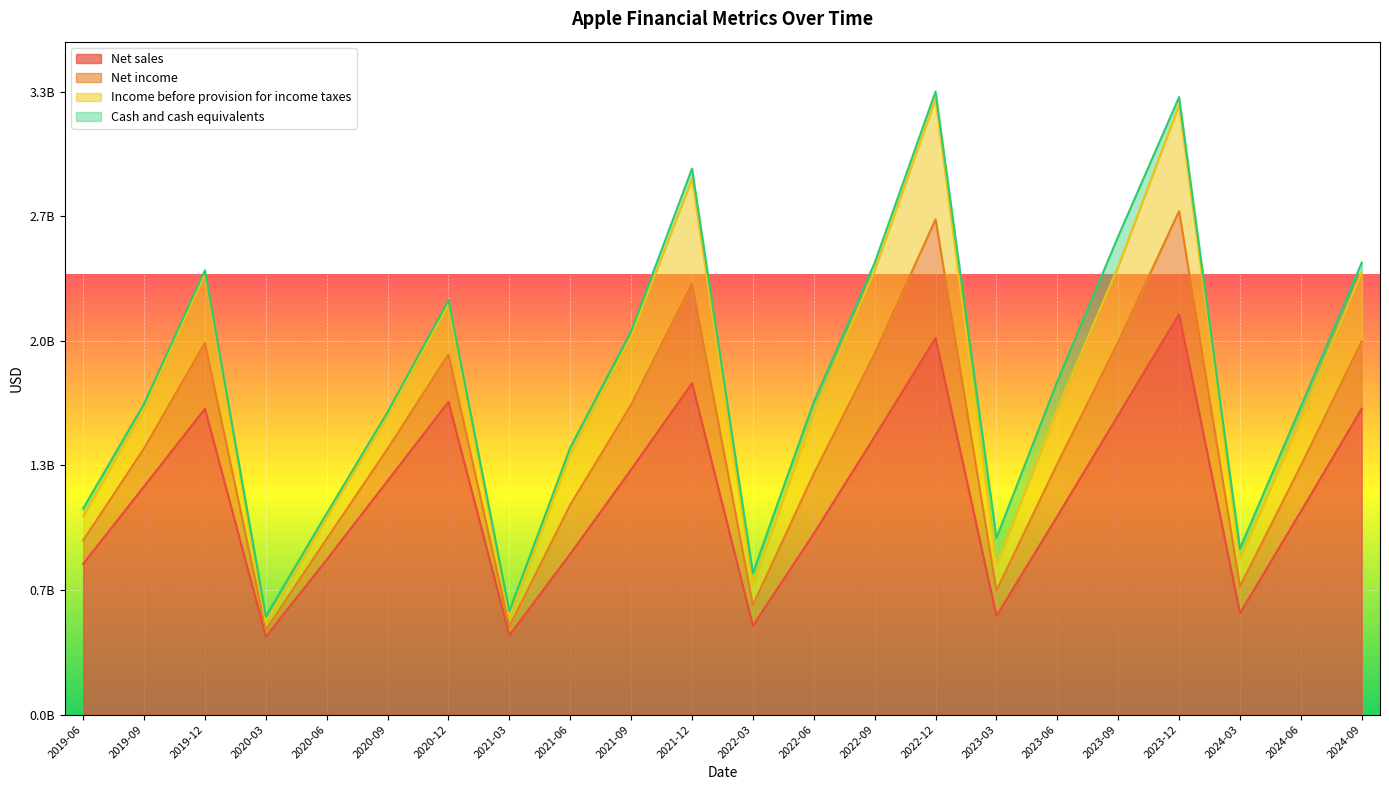

How many categories are shown in the chart?

22